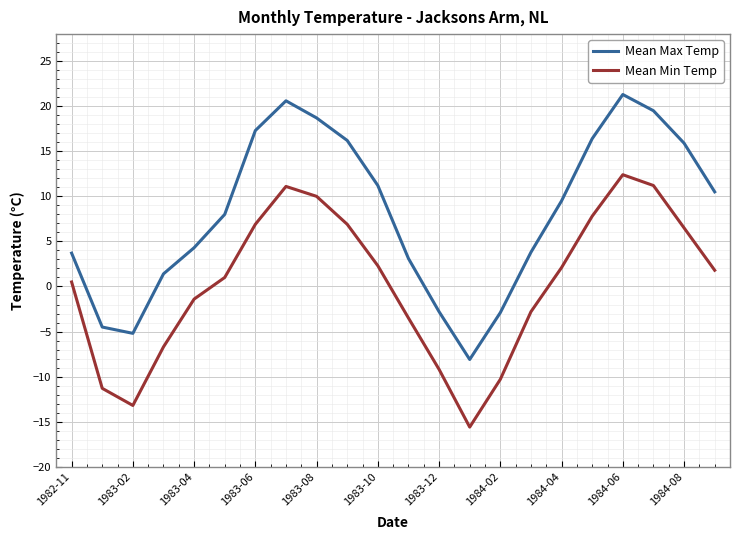

List the series in order of their peak value, lowest first.

Mean Min Temp, Mean Max Temp